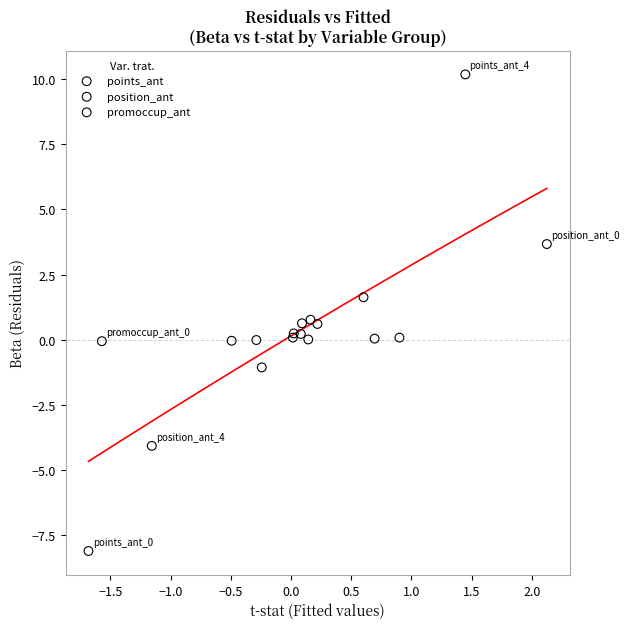

Which series reaches the minimum Y coordinate?

points_ant